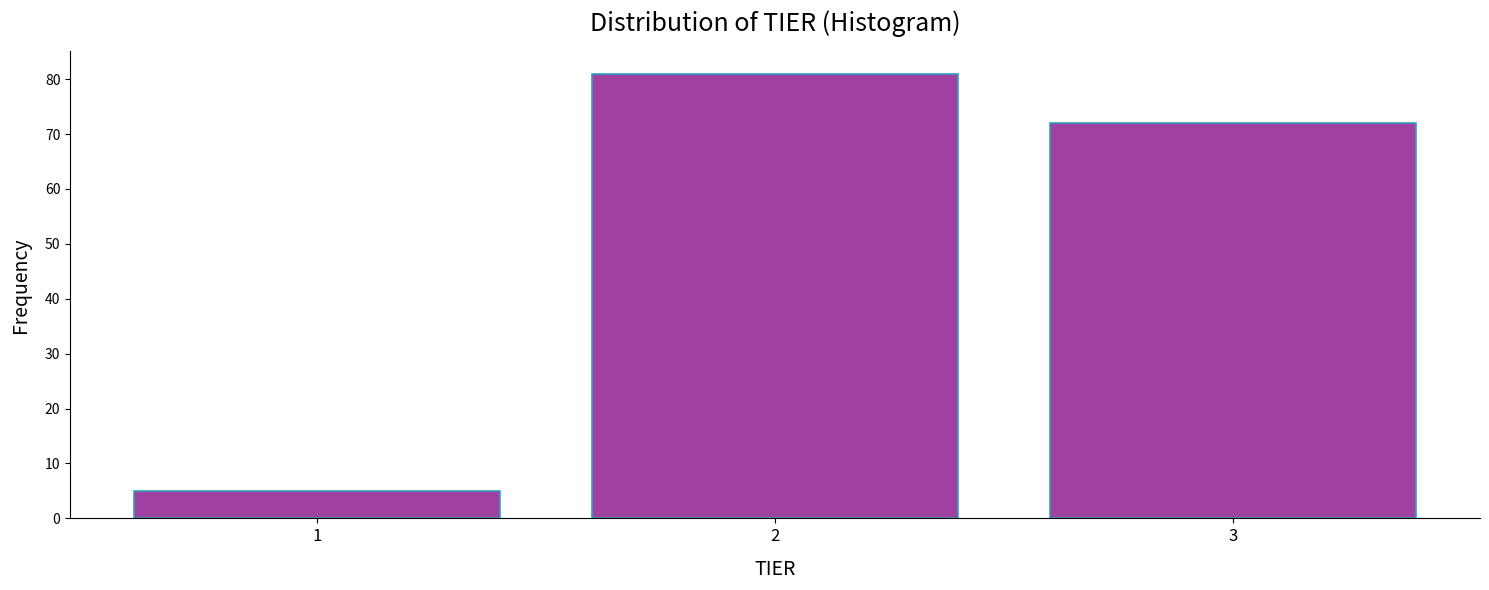

What is the height of the bar covering 2.5 to 3.5 on the x-axis? The values are not printed on the chart, so give them approximately, as read against the axis.

72